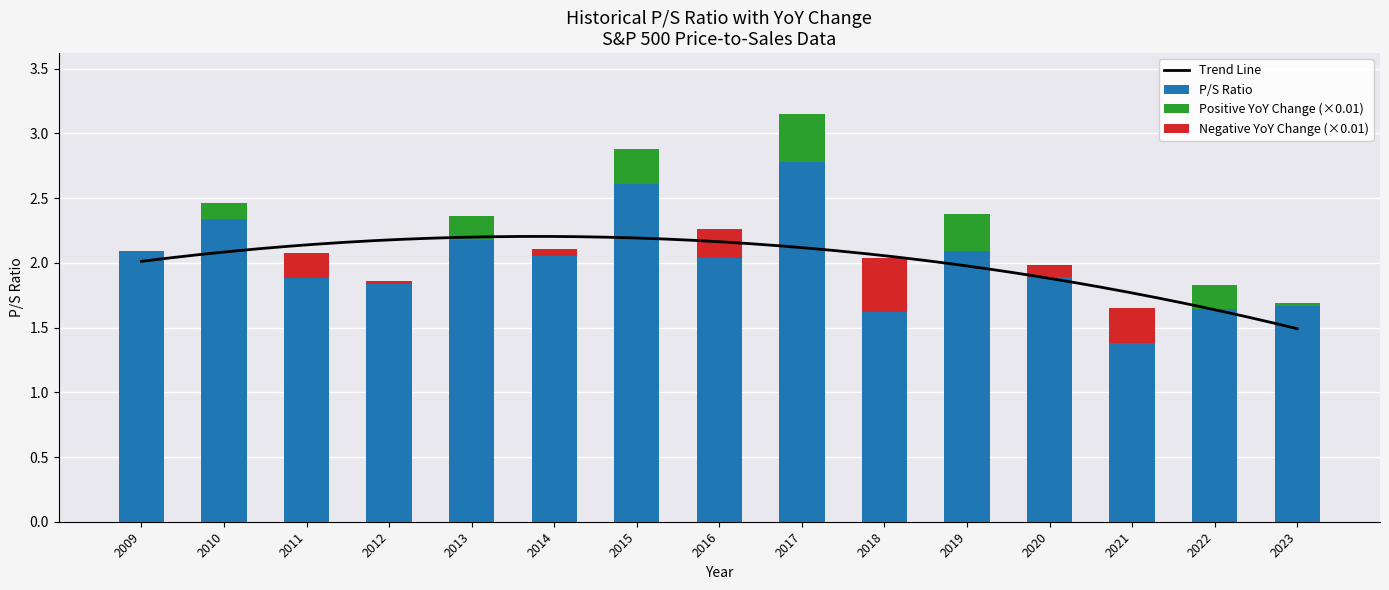

At which label does the data first exceed 2?

2009